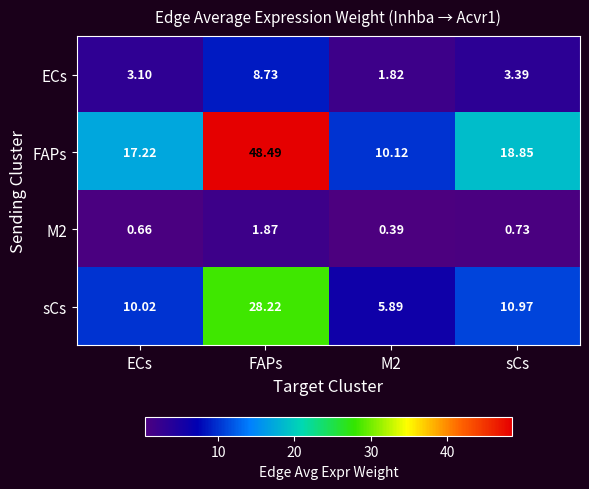

At which category is the sum across all series the highest?

FAPs